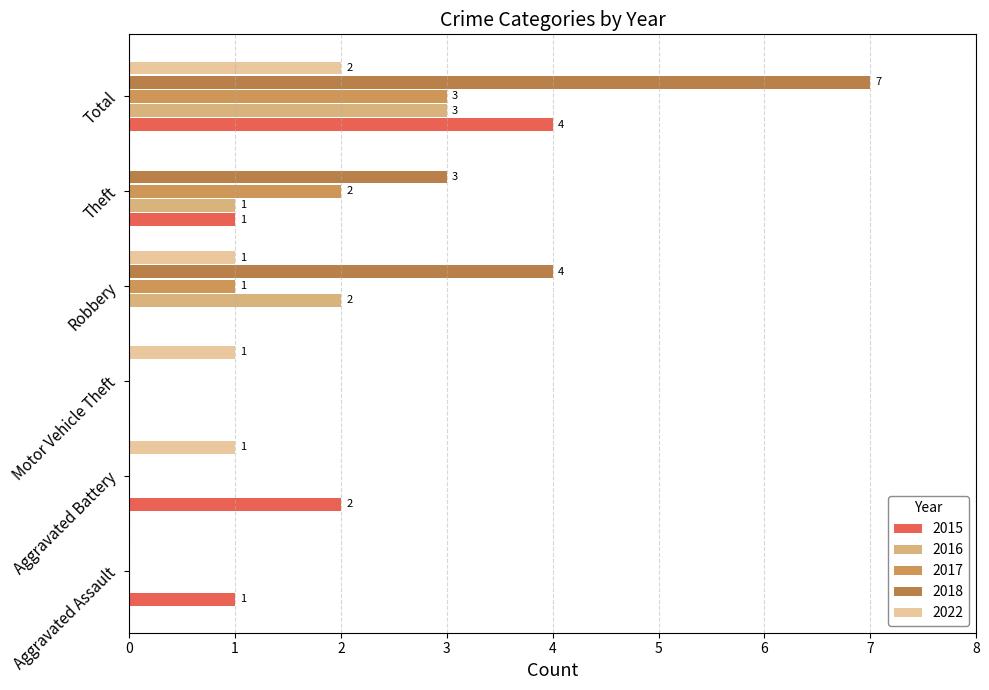

How many values in 2022 are above zero?

4